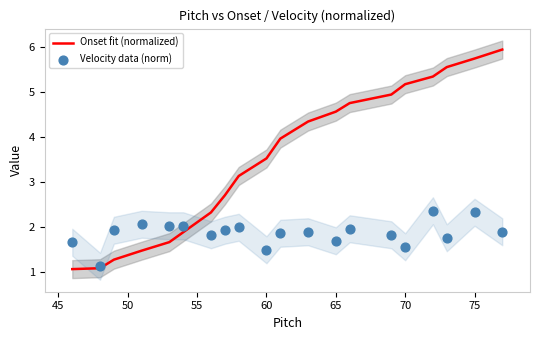

What is the lowest value of the Onset fit (normalized) series?

1.1